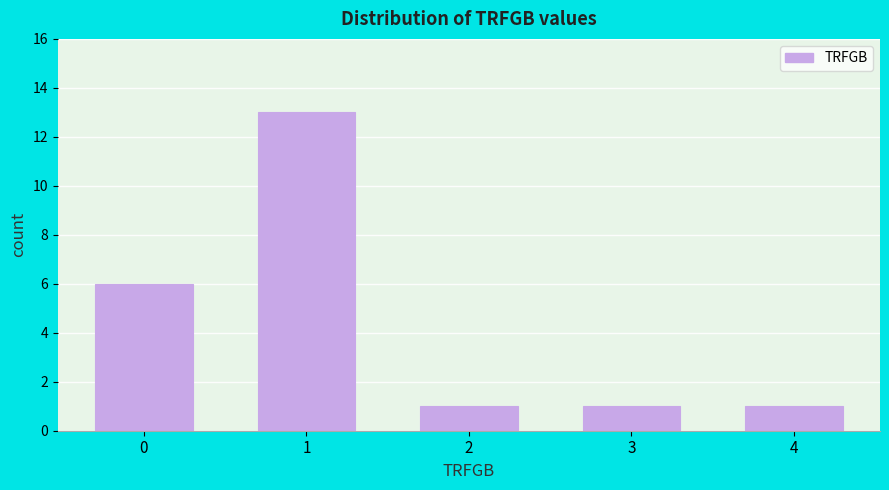

Reading left to right, transcribe all the data shown in this chart.

0=6	1=13	2=1	3=1	4=1